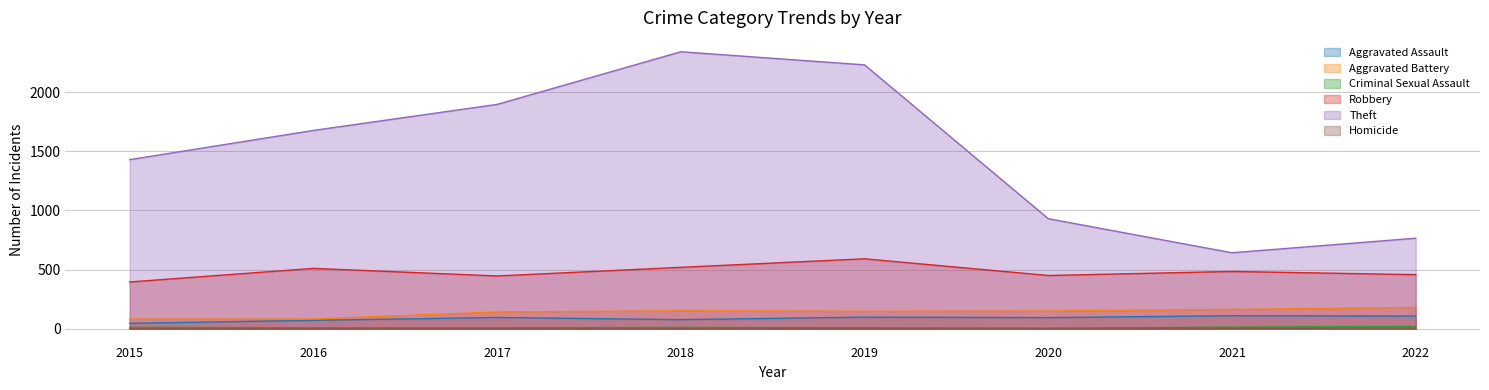

True or false: Criminal Sexual Assault and Theft cross at least once.

False